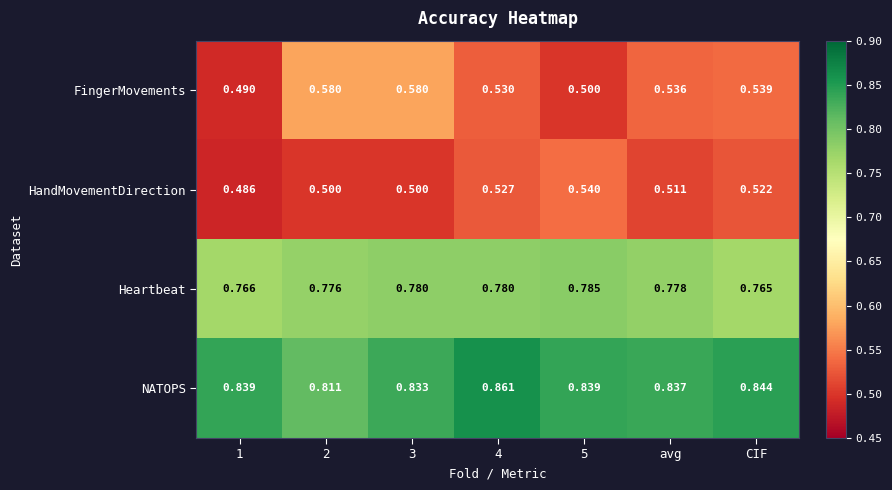

Which category has the lowest value in the Heartbeat series?

CIF